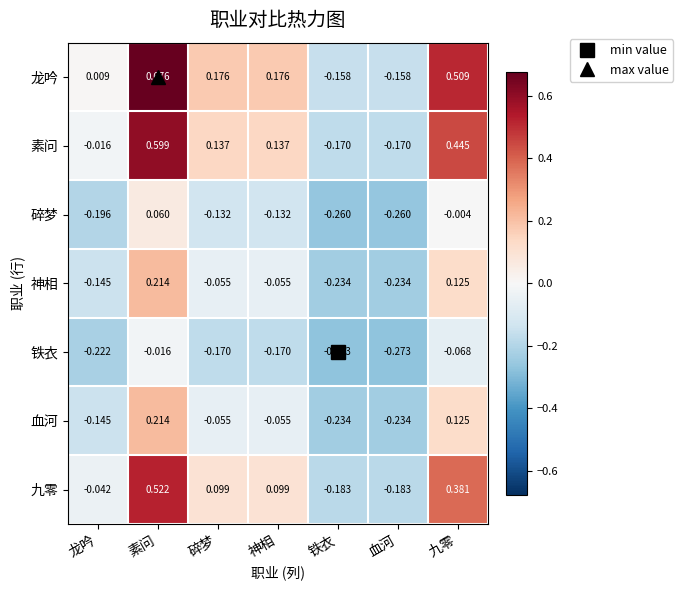

Is the value of 素问 at 龙吟 greater than the value of 铁衣 at 神相?

Yes